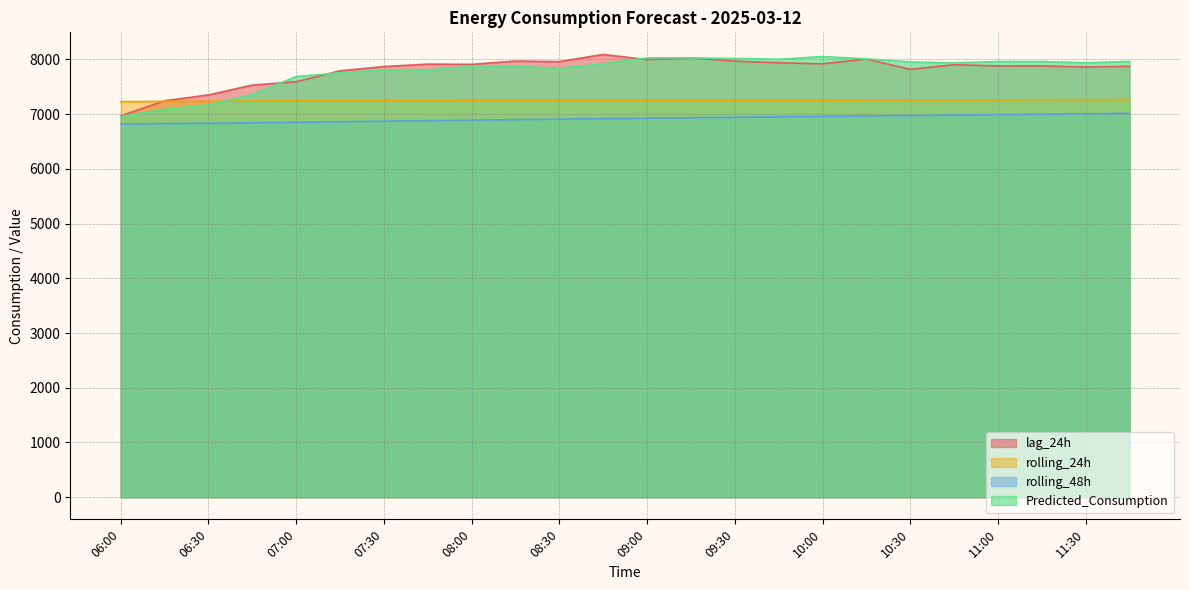

What is the label of the 3rd point from the right?

11:15